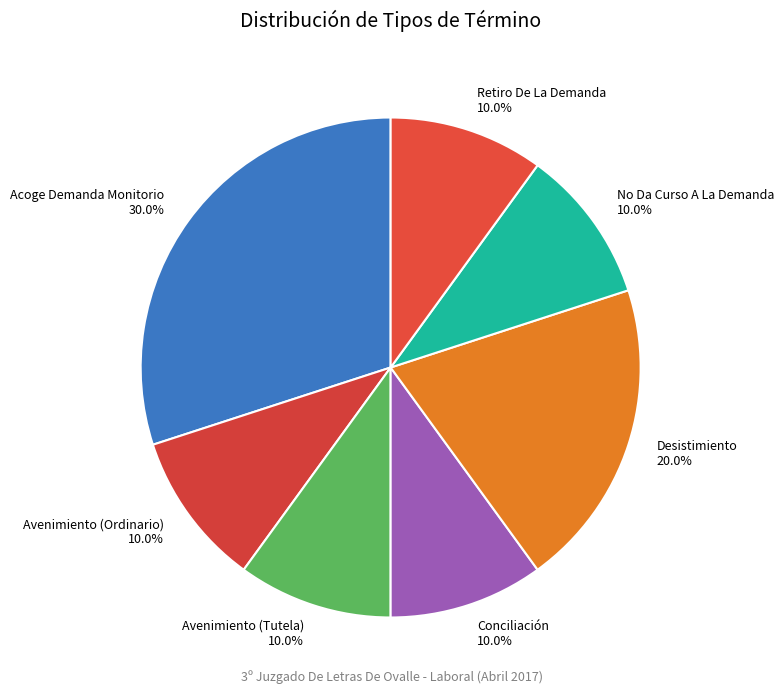

Is it true that Desistimiento is 13% of the pie?

False